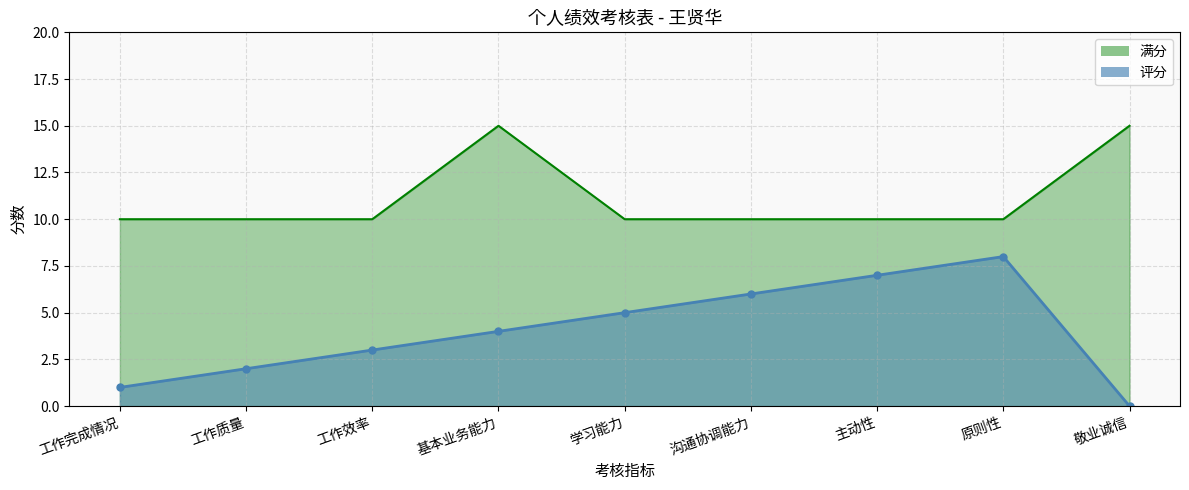

What is the greatest value displayed?

15